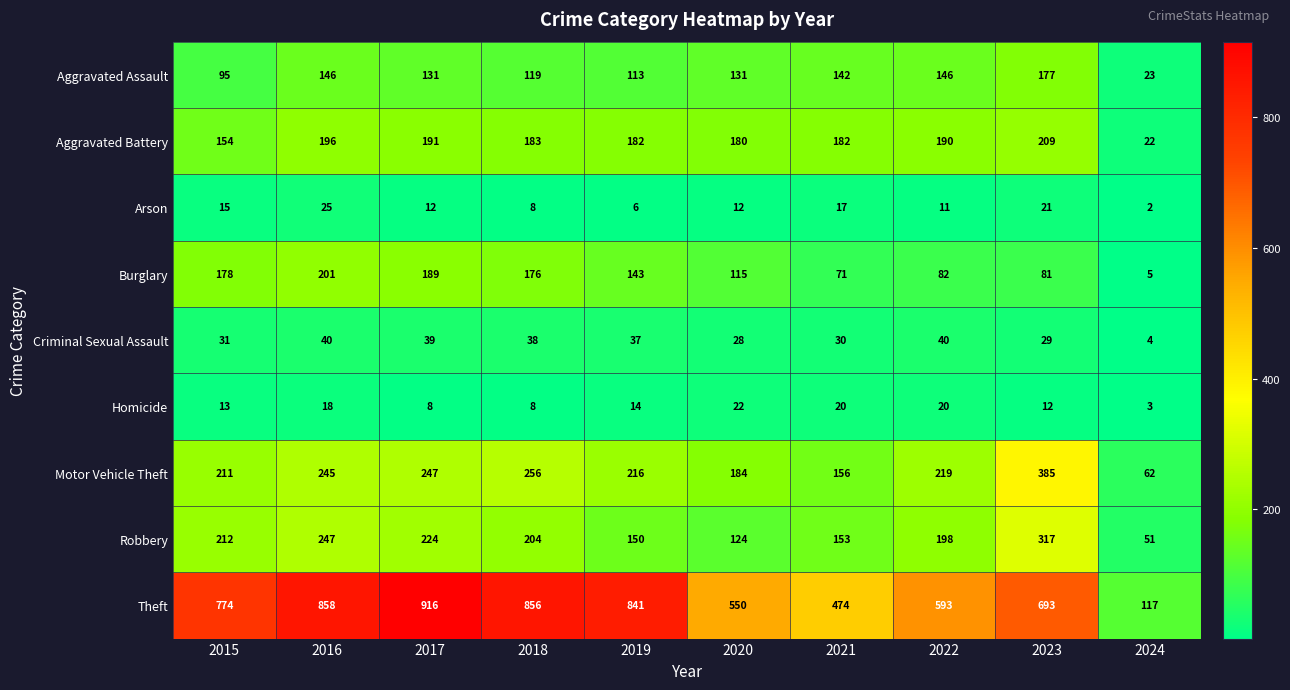

Which category has the highest value across all series?

2017